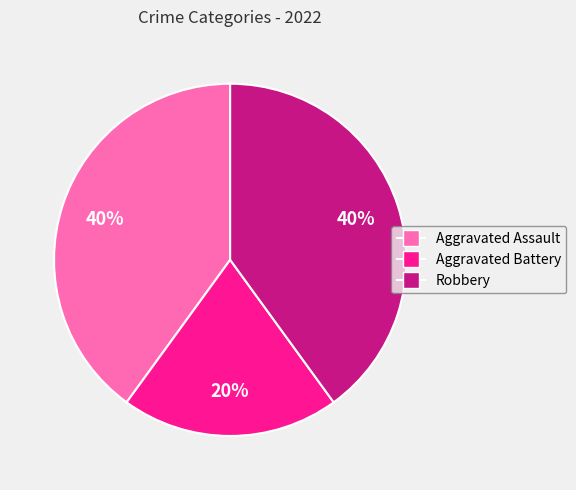

What is the smallest slice in the pie chart?

Aggravated Battery